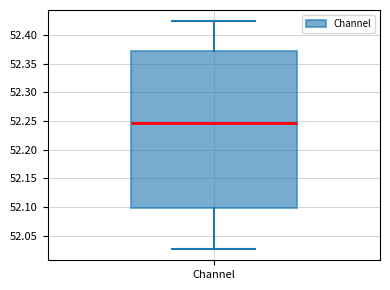

Transcribe this box plot: give where the median line is, the range the box spans, and where the two whiskers end, as read against the y-axis. The values are not printed on the chart, so give them approximately, as read against the axis.

median 52.245, box 52.100 to 52.370, whiskers 52.025 to 52.425